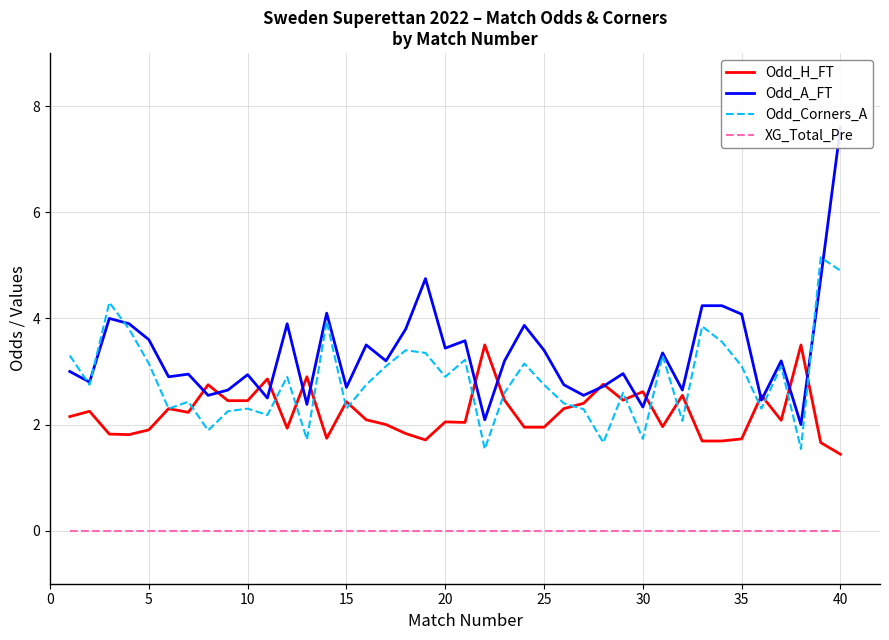

What is the value of the Odd_A_FT point at the 19th from the left?

4.8